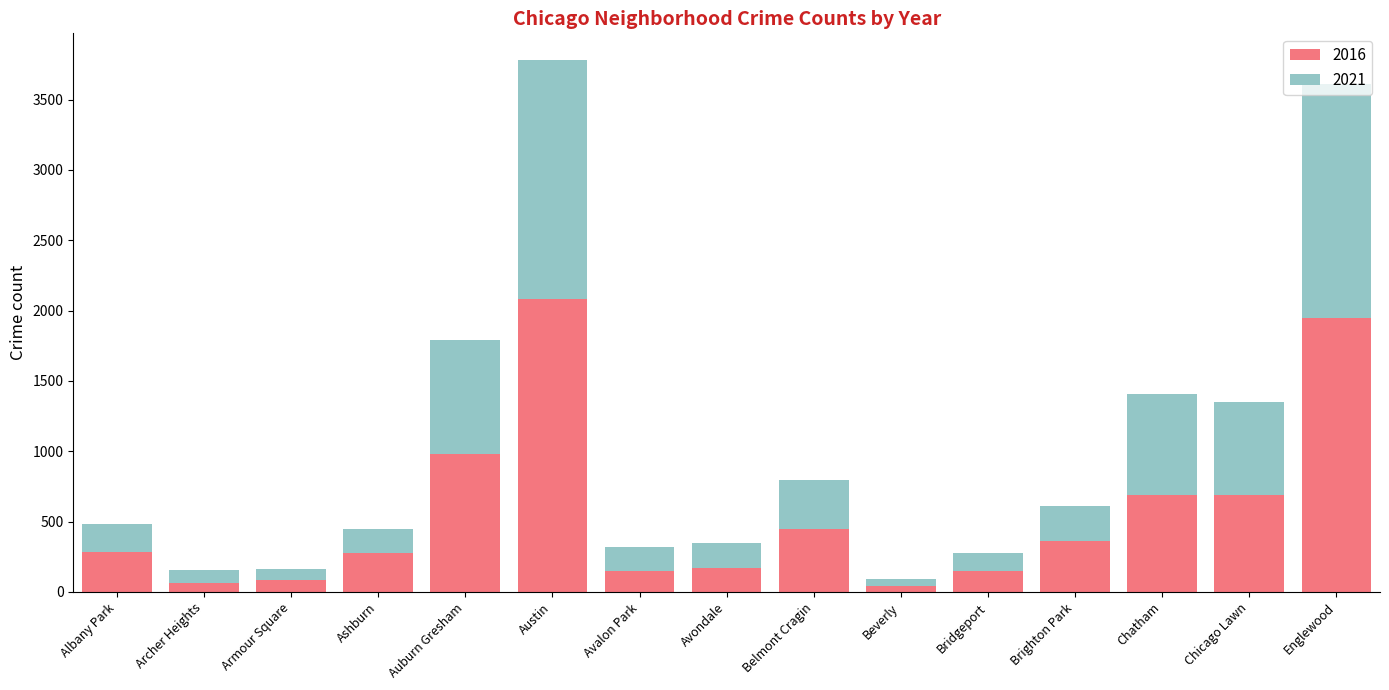

What is the difference between the second highest and second lowest values in the 2016 series?

1883